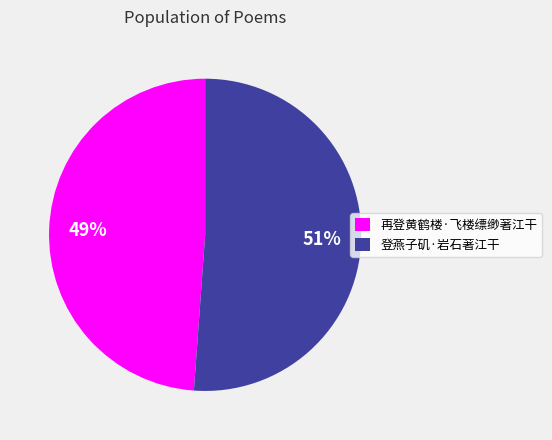

Do 再登黄鹤楼·飞楼缥缈著江干 and 登燕子矶·岩石著江干 together represent more than half of the pie?

Yes